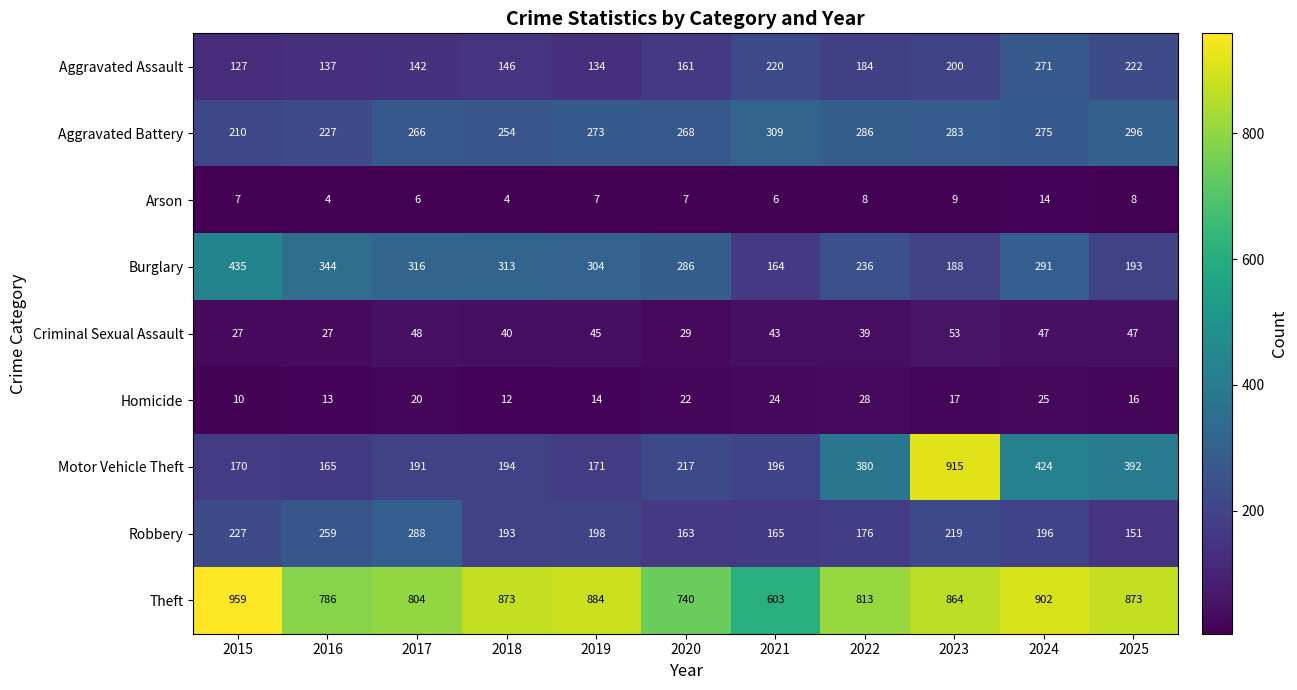

What is the difference between the Robbery values at 2024 and 2018?

3